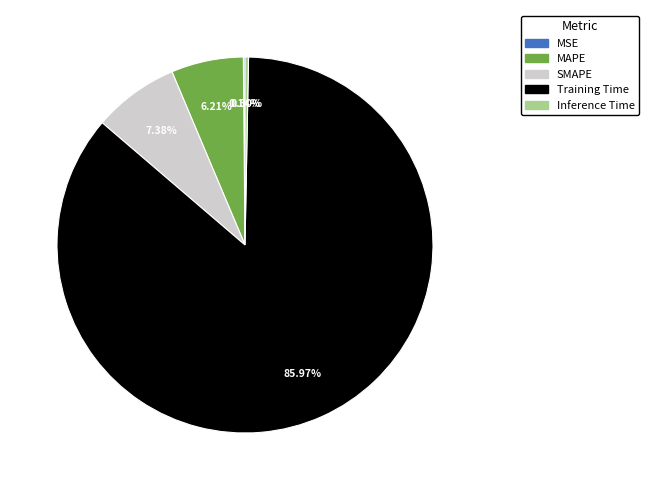

To the nearest percent, what is the combined percentage of SMAPE and Training Time?

93%